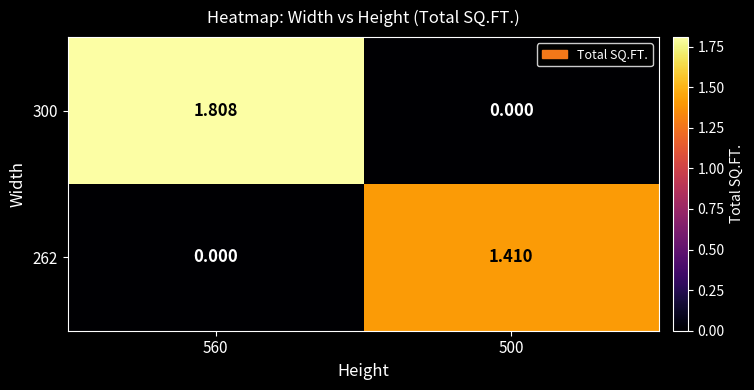

Is the value of 262 at 500 greater than the value of 300 at 560?

No